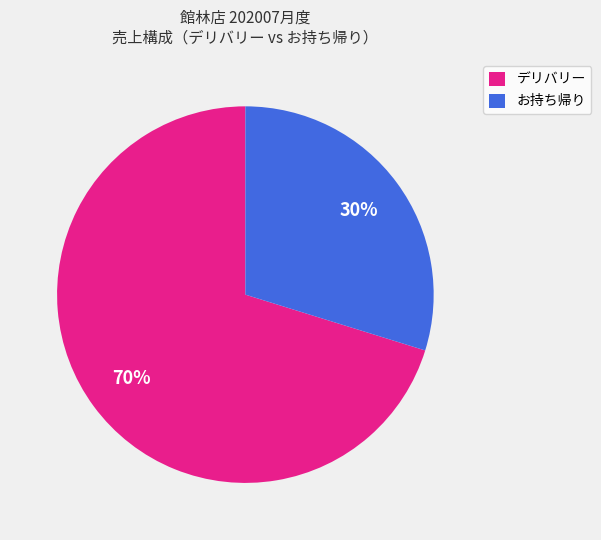

What percentage is the デリバリー slice, to the nearest percent?

70%